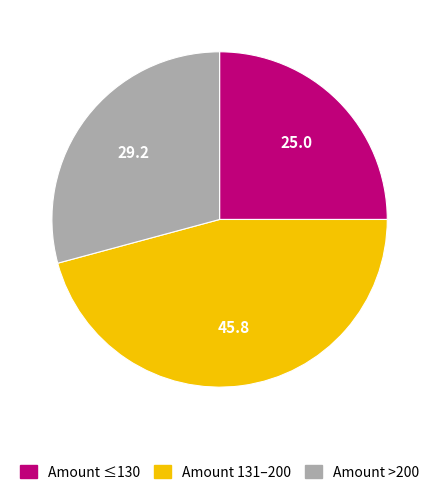

Does any single category account for the majority?

No